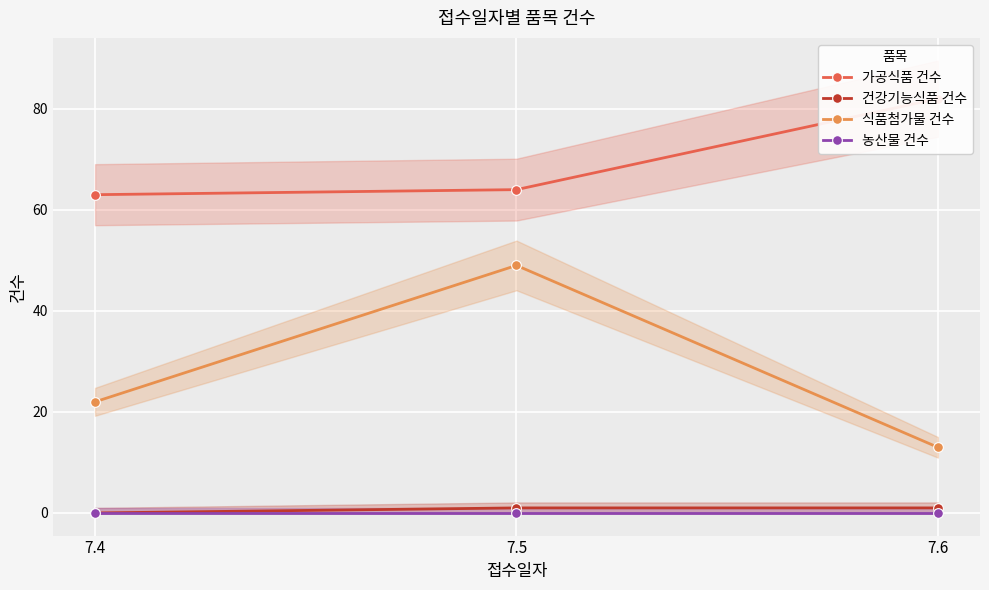

What is the maximum value shown in the chart?

82